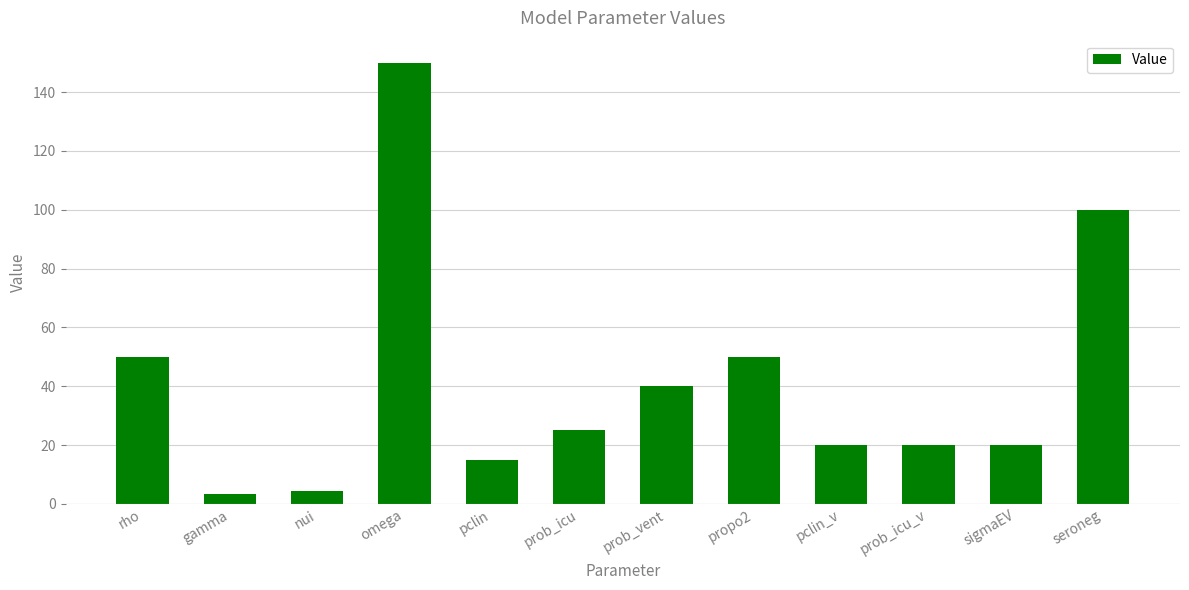

Read the value at rho.

50.0